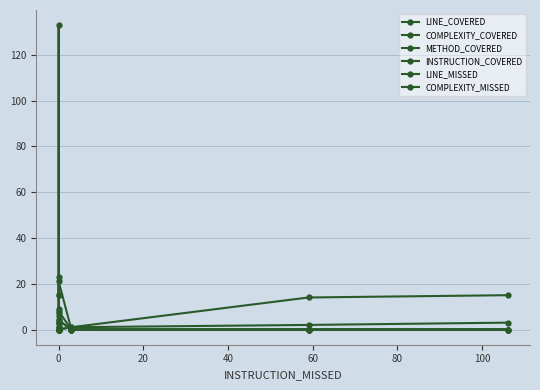

What is the average value of the COMPLEXITY_MISSED series?

1